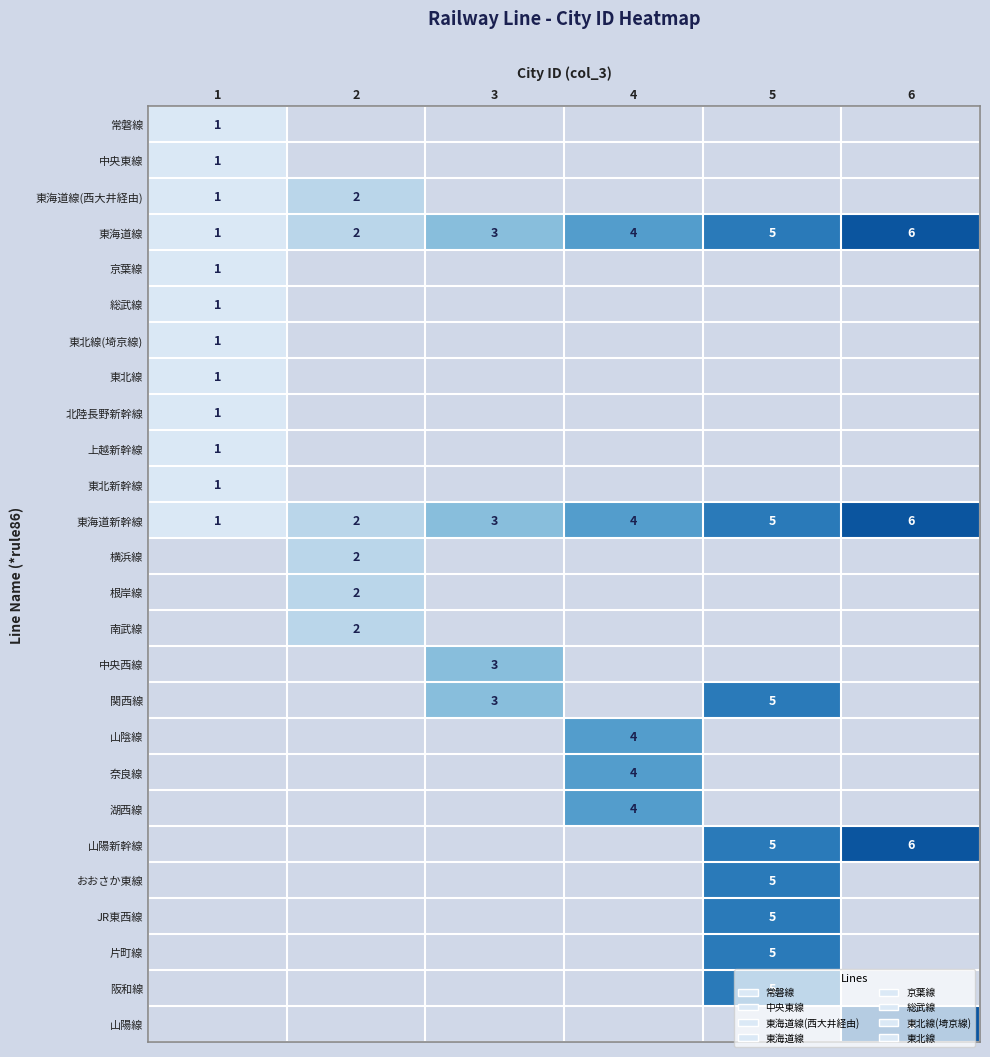

The value of 片町線 at 5 is 8. True or false?

False